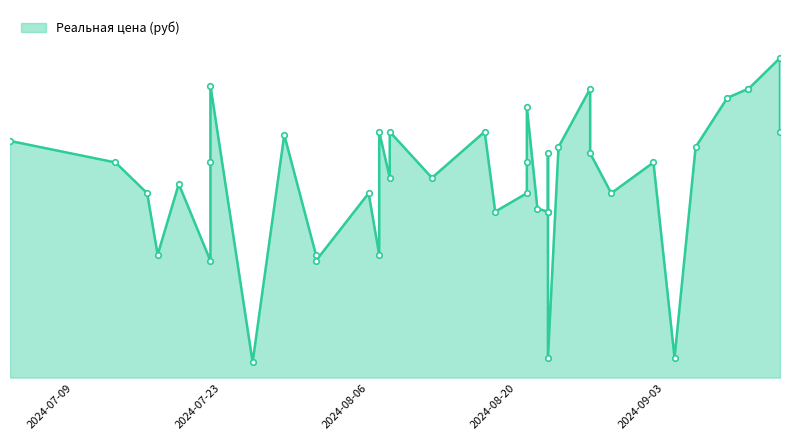

What is the greatest value displayed?

1040